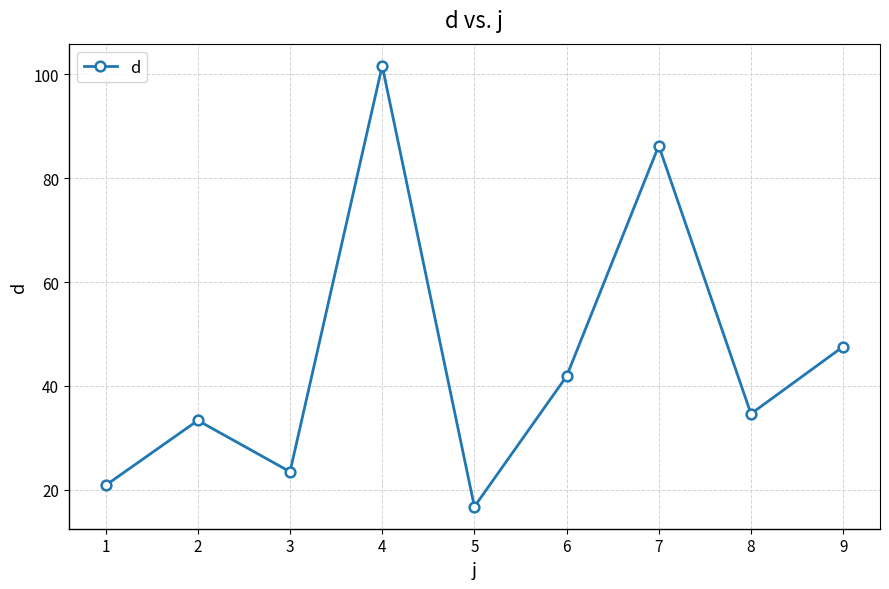

What is the change in value from 2 to 7?

+52.9